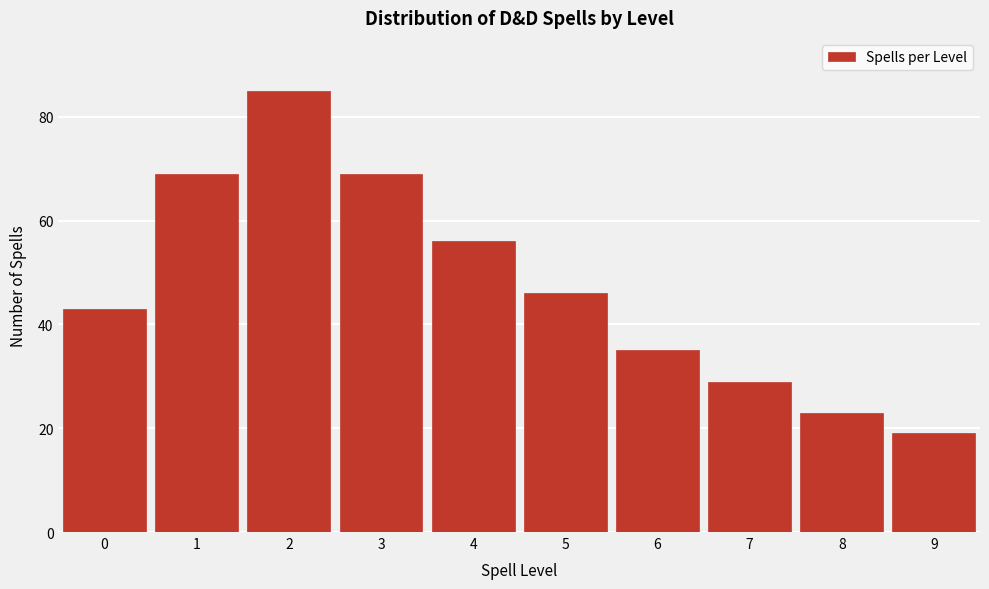

Reading right to left, extract all data points from this chart.

9=19	8=23	7=29	6=35	5=46	4=56	3=69	2=85	1=69	0=43